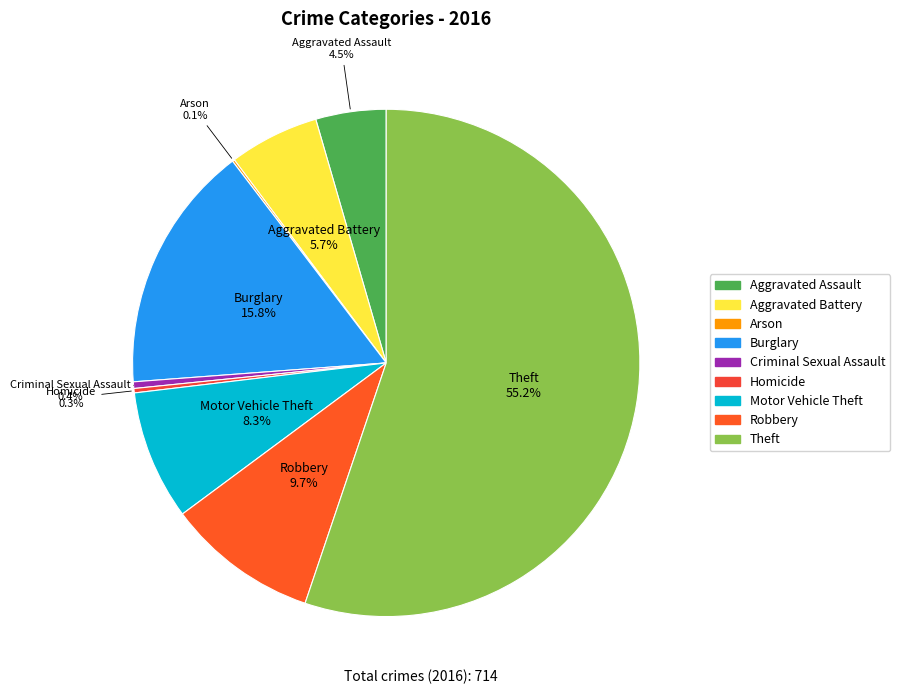

To the nearest percent, what is the difference between the largest and smallest slice percentages?

55%